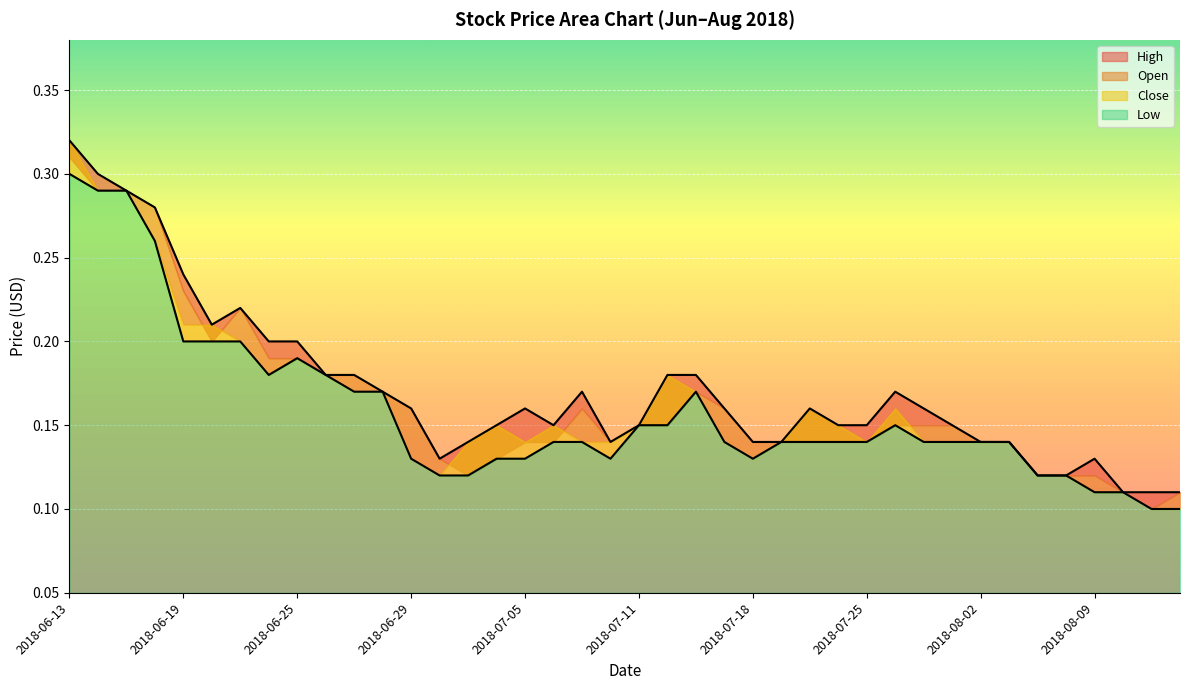

List the labels in order of High value, smallest first.

2018-08-10, 2018-08-14, 2018-08-15, 2018-08-07, 2018-08-08, 2018-07-02, 2018-08-09, 2018-07-03, 2018-07-10, 2018-07-18, 2018-07-19, 2018-08-02, 2018-08-03, 2018-07-04, 2018-07-06, 2018-07-11, 2018-07-24, 2018-07-25, 2018-08-01, 2018-06-29, 2018-07-05, 2018-07-16, 2018-07-20, 2018-07-31, 2018-06-28, 2018-07-09, 2018-07-26, 2018-06-26, 2018-06-27, 2018-07-12, 2018-07-13, 2018-06-22, 2018-06-25, 2018-06-20, 2018-06-21, 2018-06-19, 2018-06-18, 2018-06-15, 2018-06-14, 2018-06-13